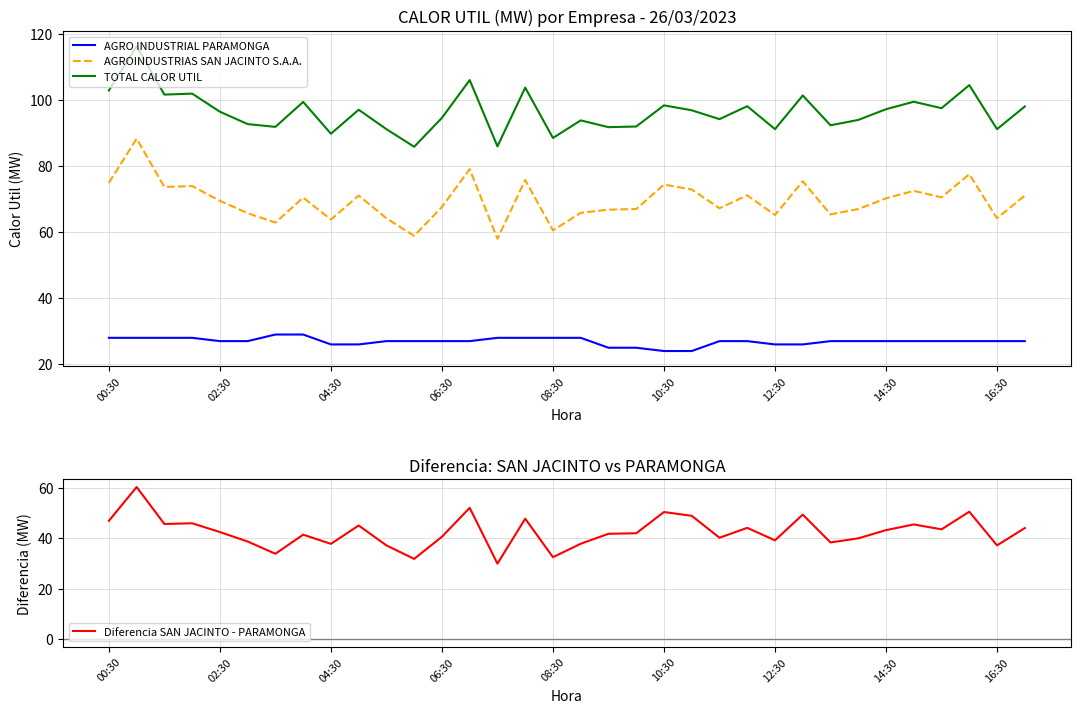

What is the value of the AGRO INDUSTRIAL PARAMONGA point at the 14th from the left?

27.0